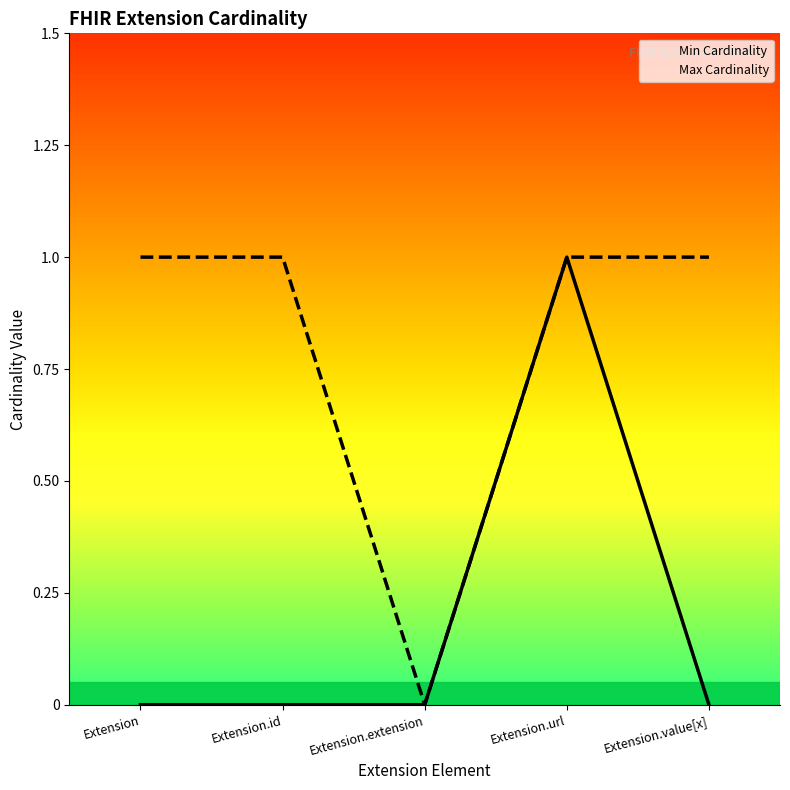

Is the value of Min Cardinality at Extension.extension greater than the value of Max Cardinality at Extension.value[x]?

No